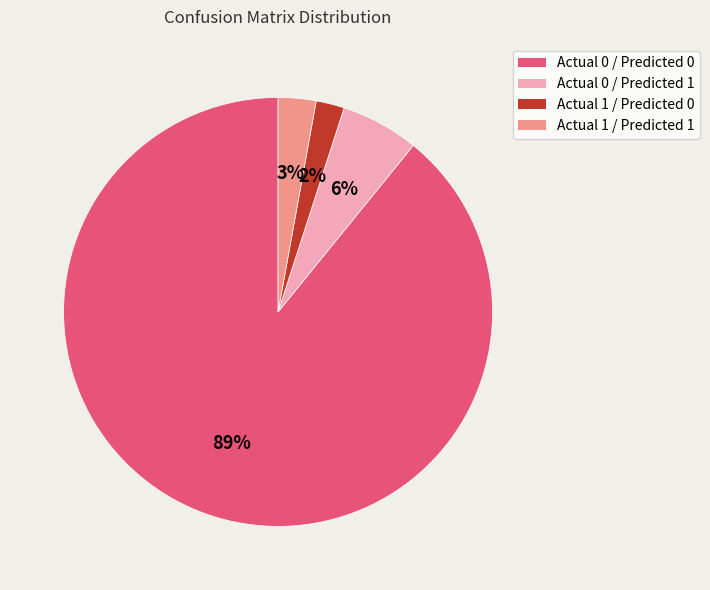

Which has a higher value, Actual 1 / Predicted 0 or Actual 0 / Predicted 1?

Actual 0 / Predicted 1